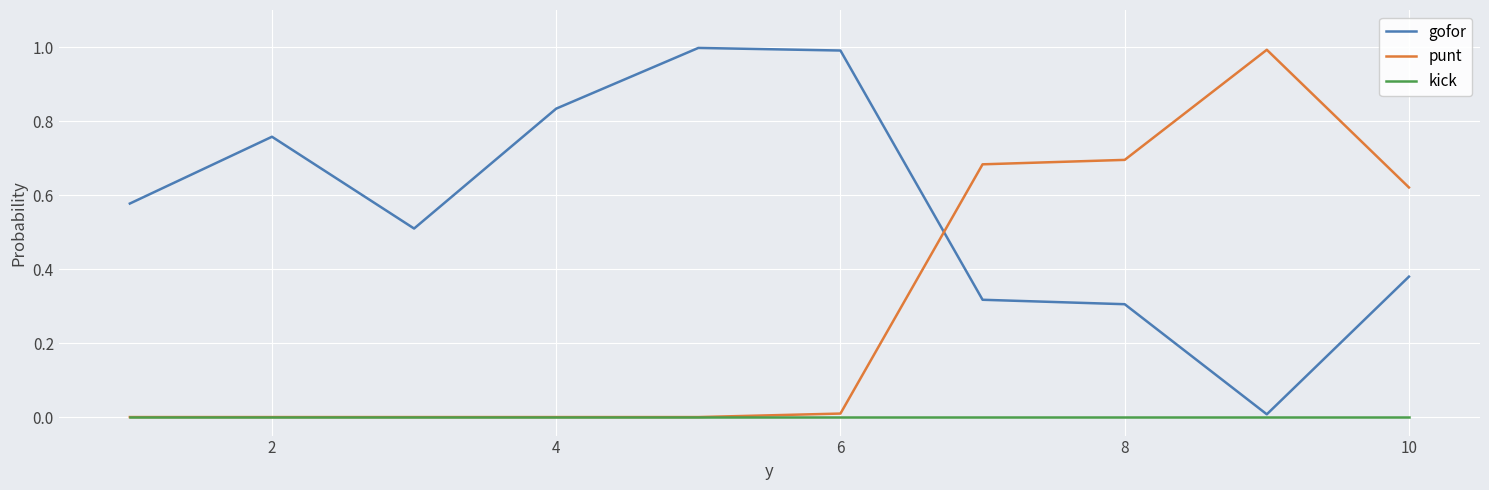

List the series in order of their overall mean, highest first.

gofor, punt, kick